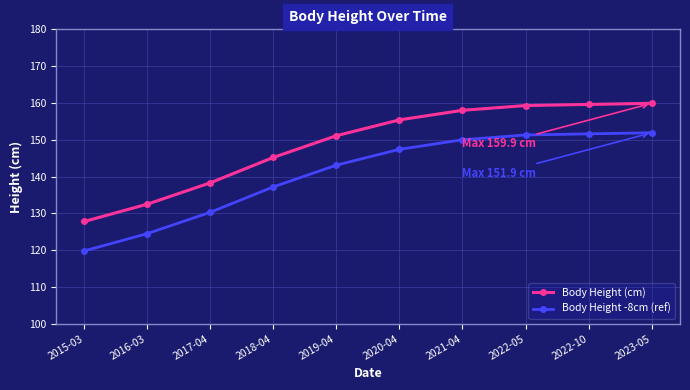

What is the spread (max minus min) of values at 2015-03?

8.0